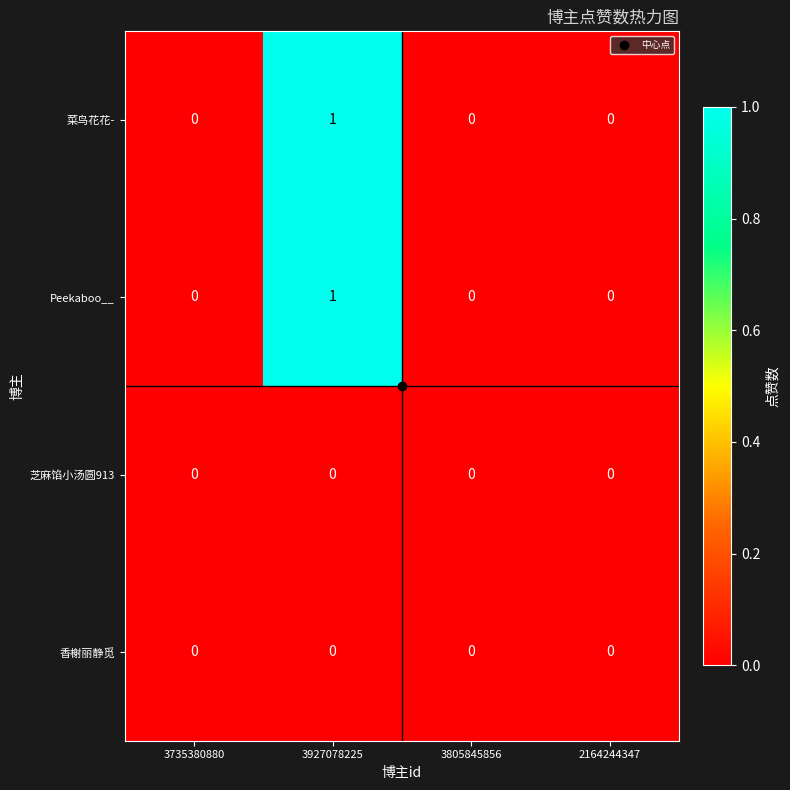

At which label does 菜鸟花花- reach its peak?

3927078225